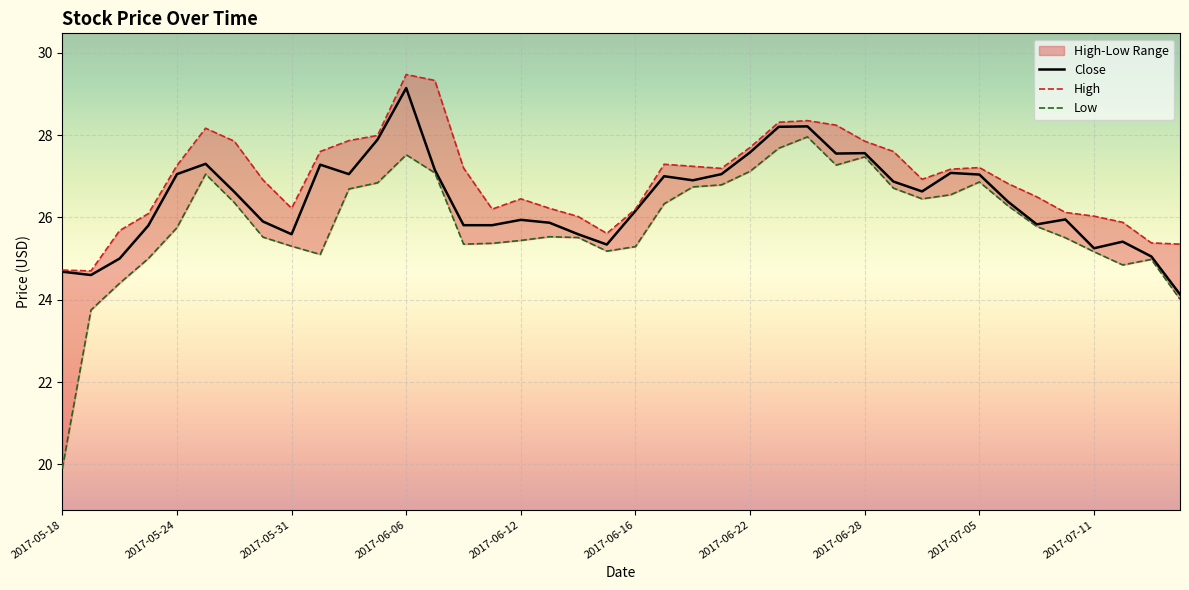

What is the difference between the highest and lowest values at 26?

0.4